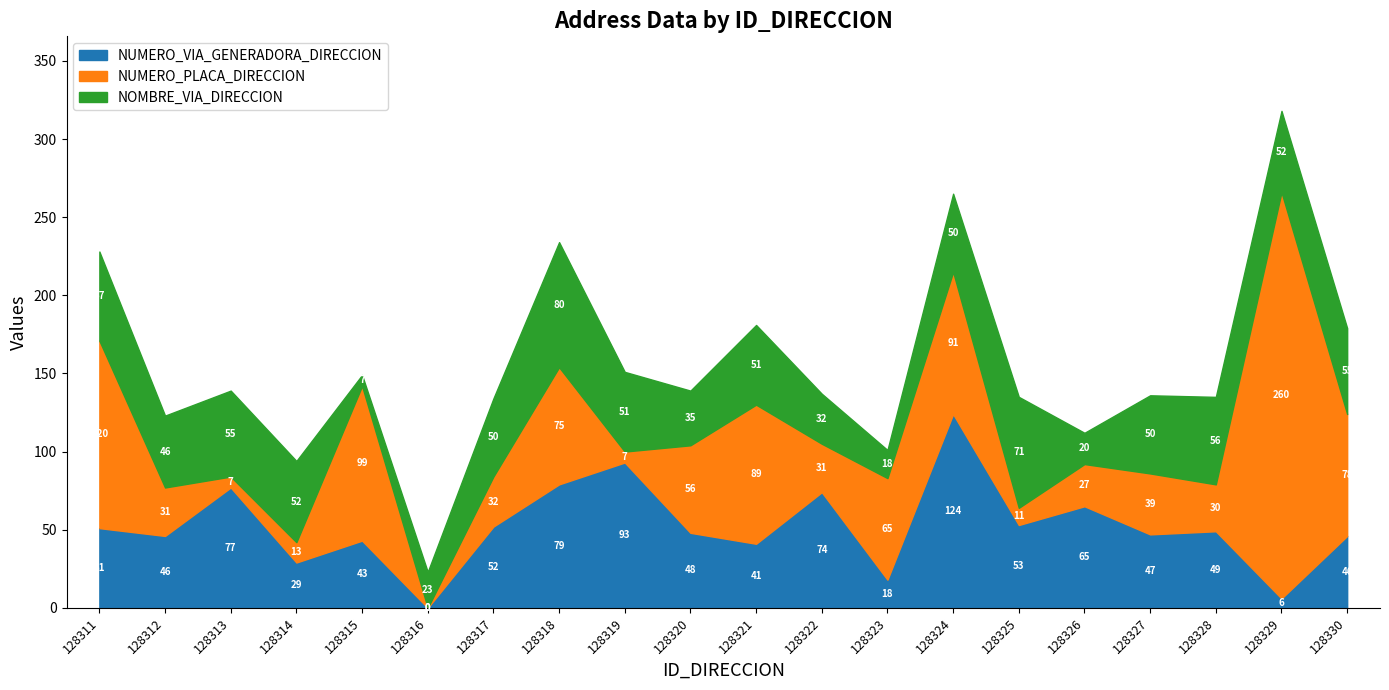

True or false: NUMERO_VIA_GENERADORA_DIRECCION has a value of 29 at 128314.

True